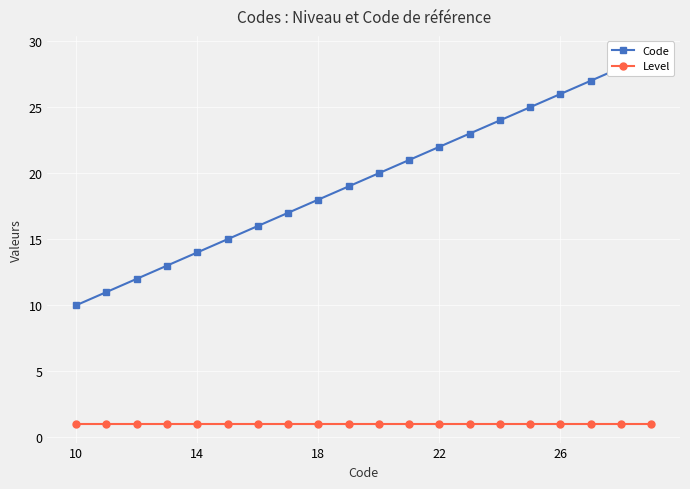

Rank the series by their average value, from lowest to highest.

Level, Code